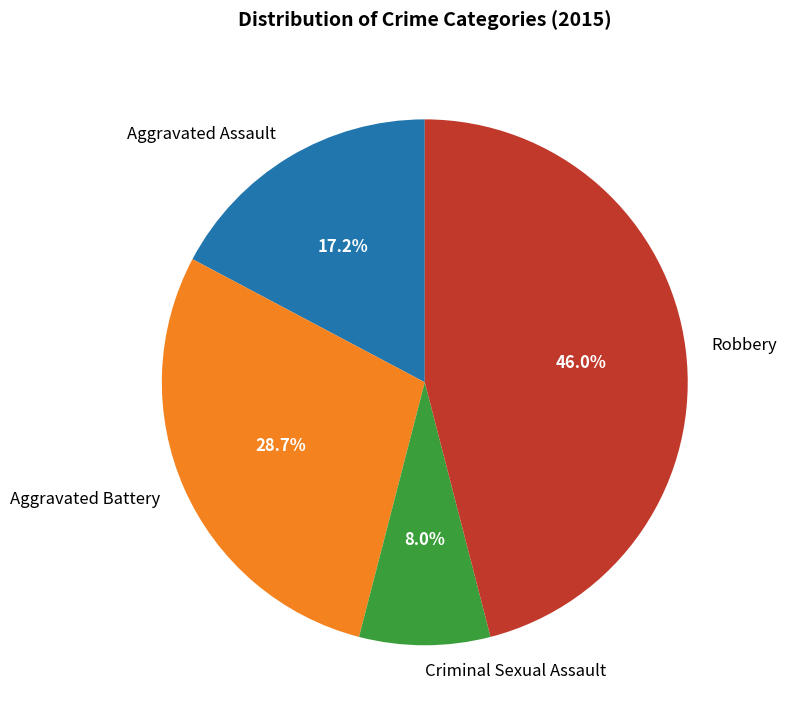

Count the number of slices in the pie.

4